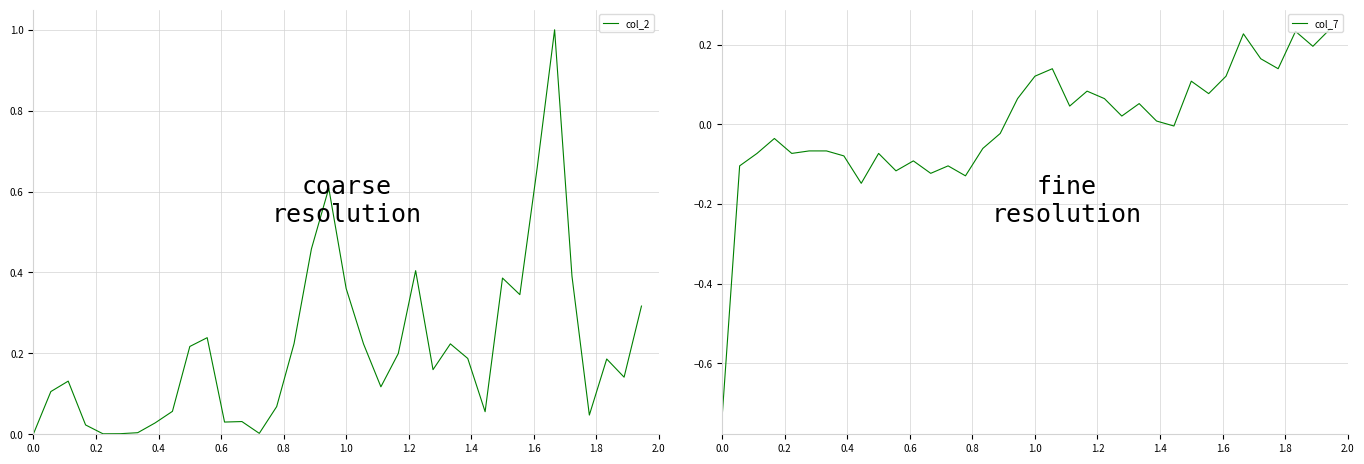

How many lines are shown in the chart?

2